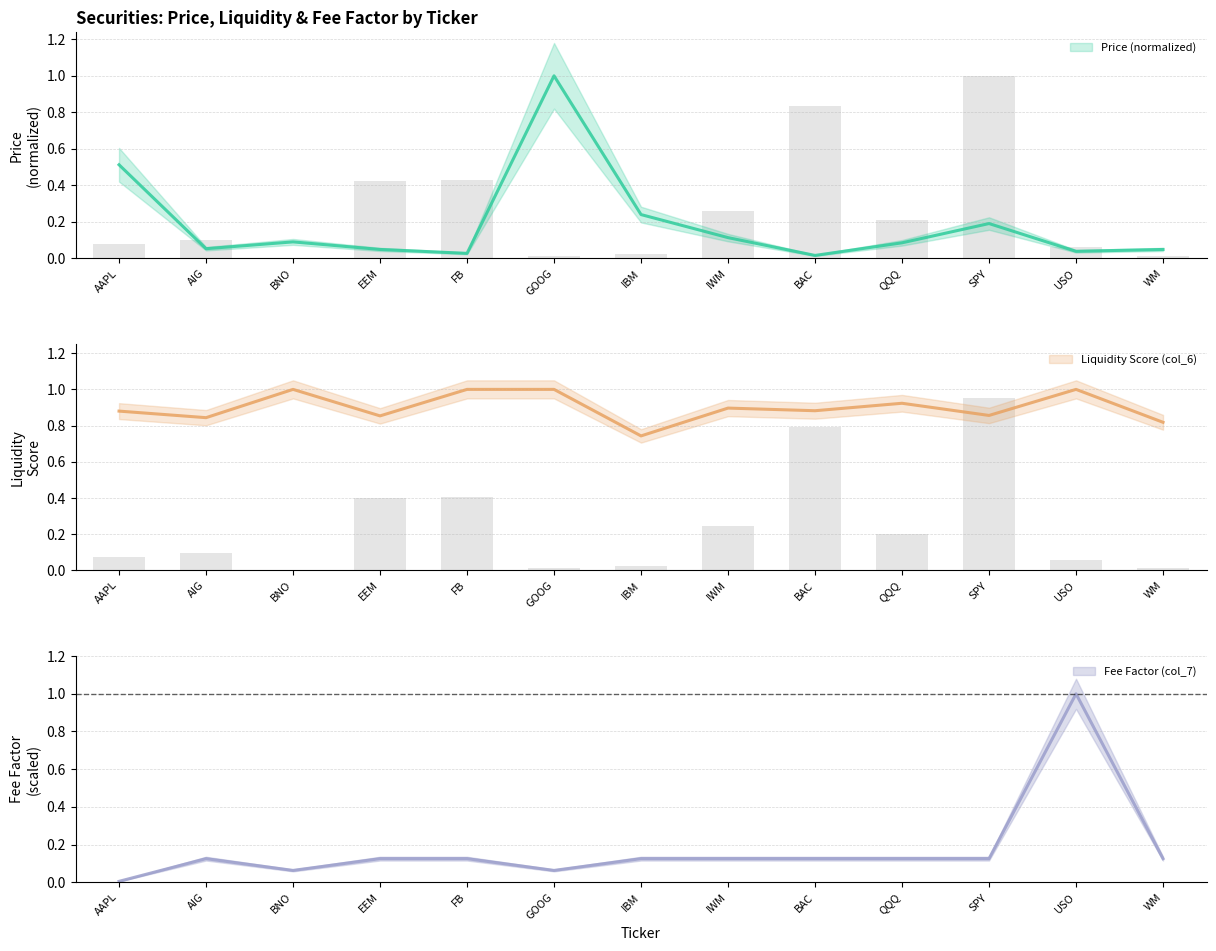

True or false: Price (normalized) has a value of 0.0 at FB.

True